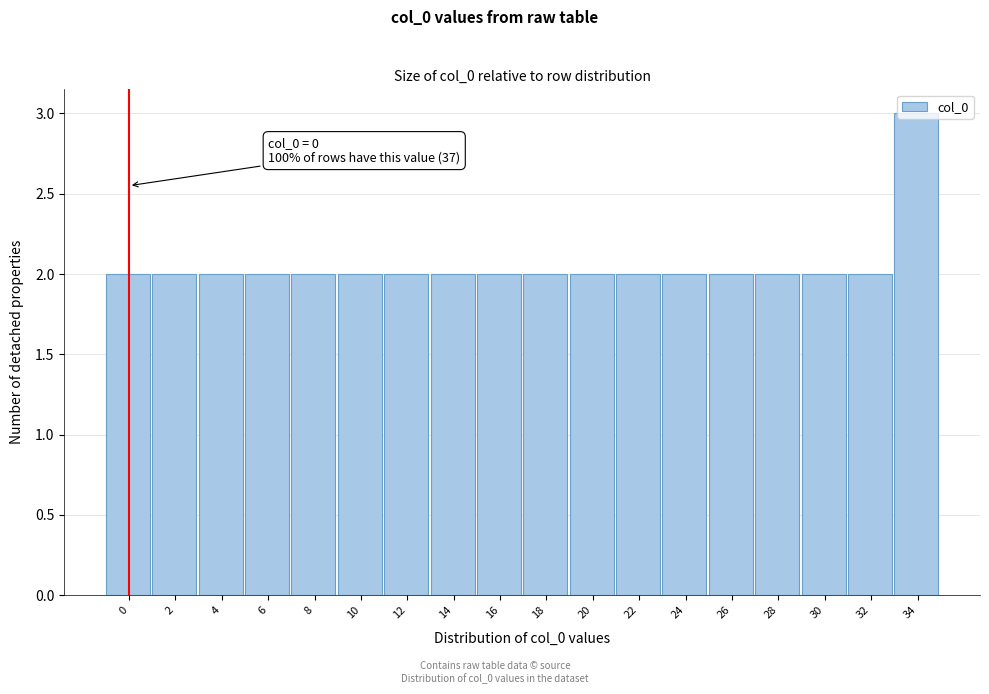

True or false: the data shows 2 at 28.

True